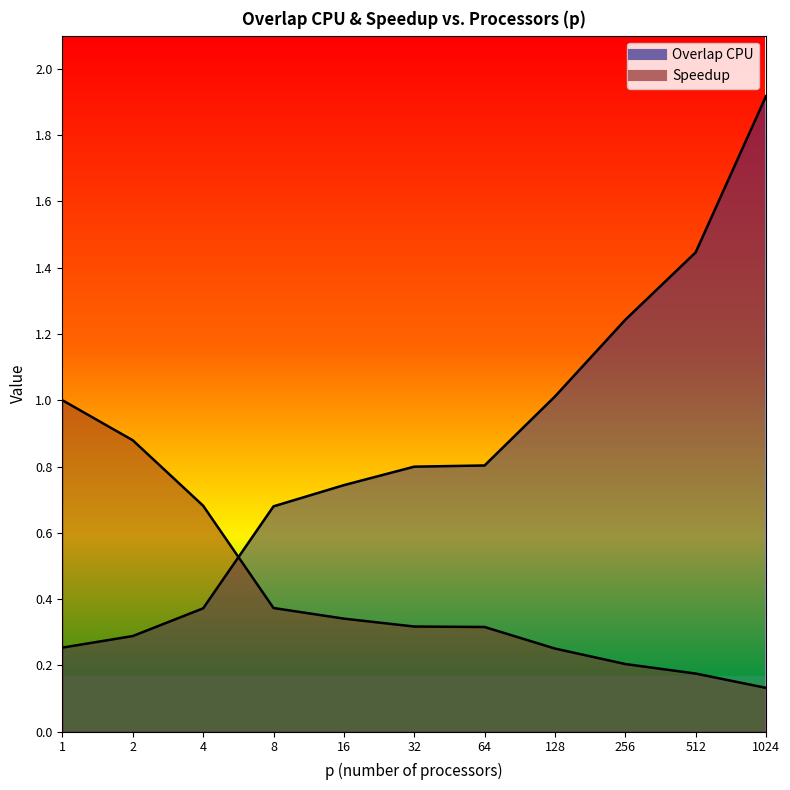

Which series ends up on top after the final intersection of Overlap CPU and Speedup?

Overlap CPU